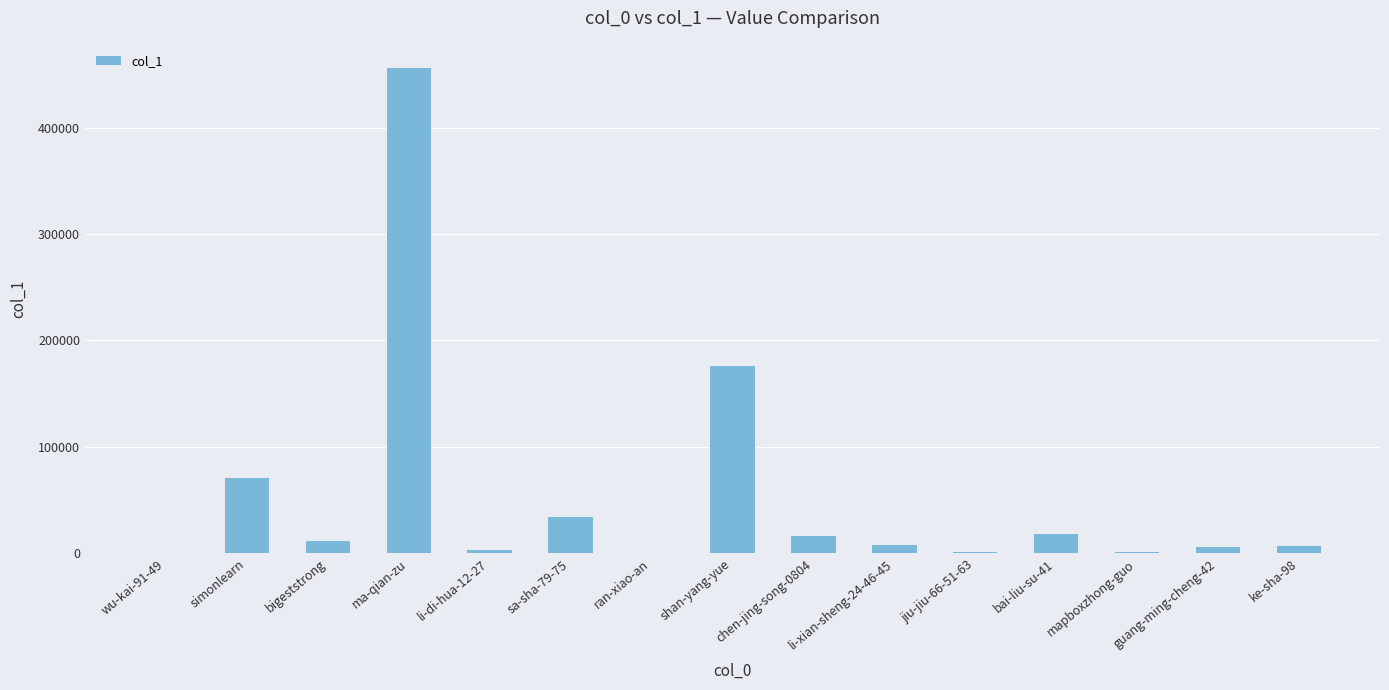

What is the sum of all values?

812340